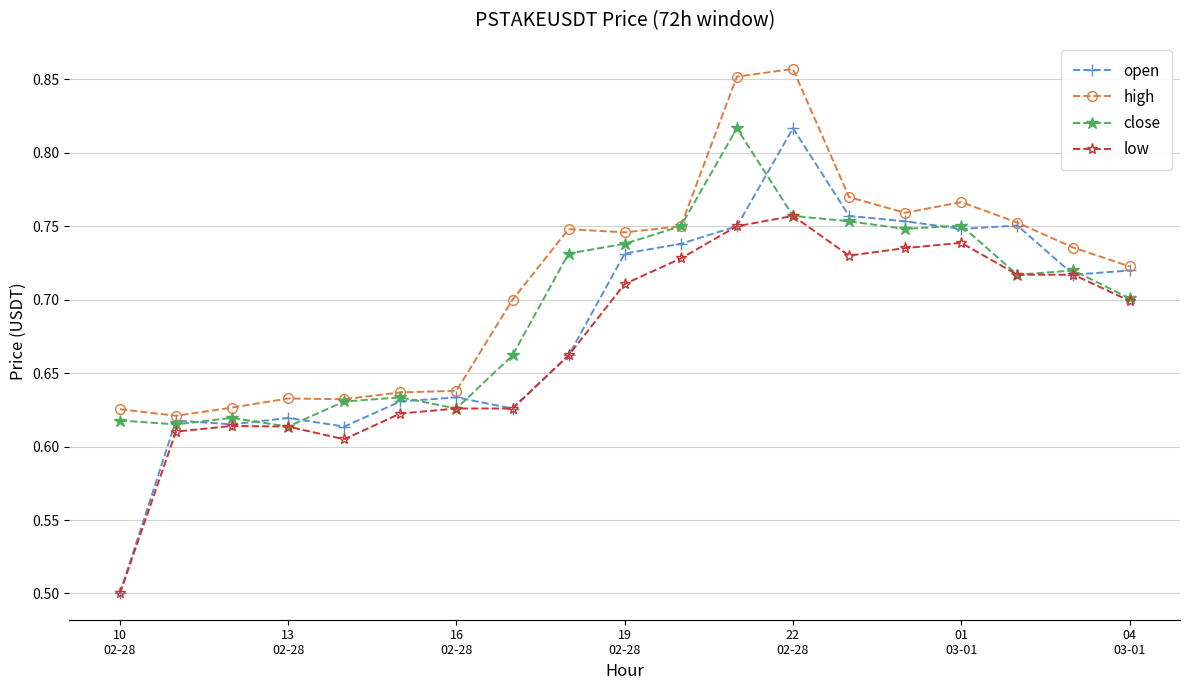

What is the lowest value of the open series?

0.5